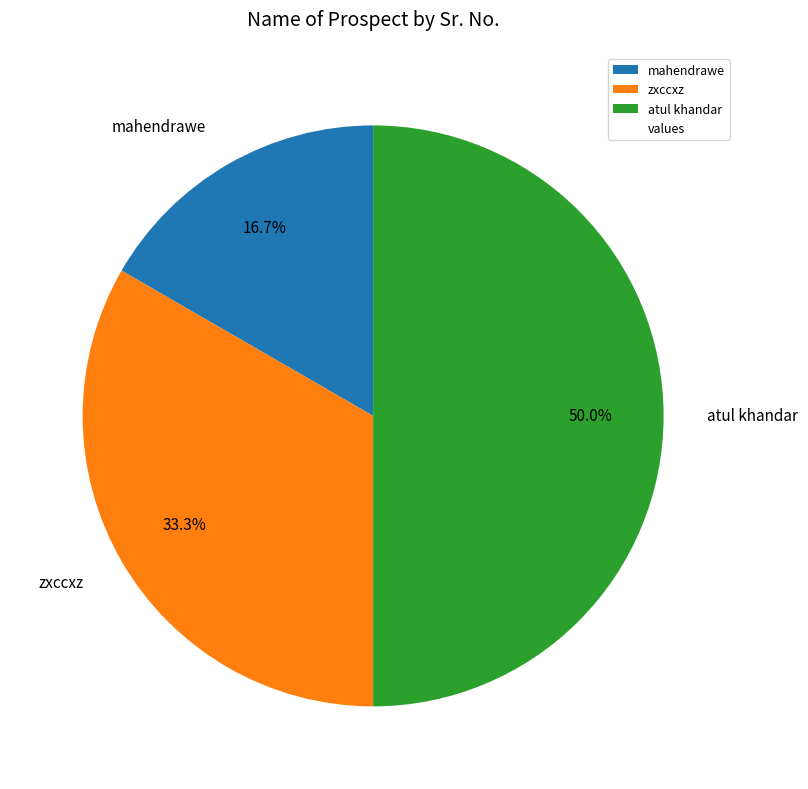

What percentage is the atul khandar slice, to the nearest percent?

50%